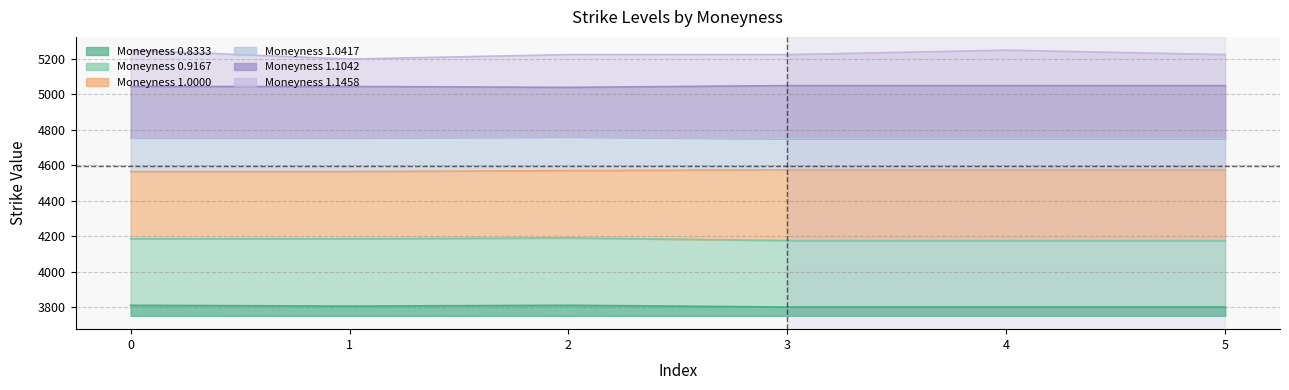

How many distinct data groups are displayed?

6